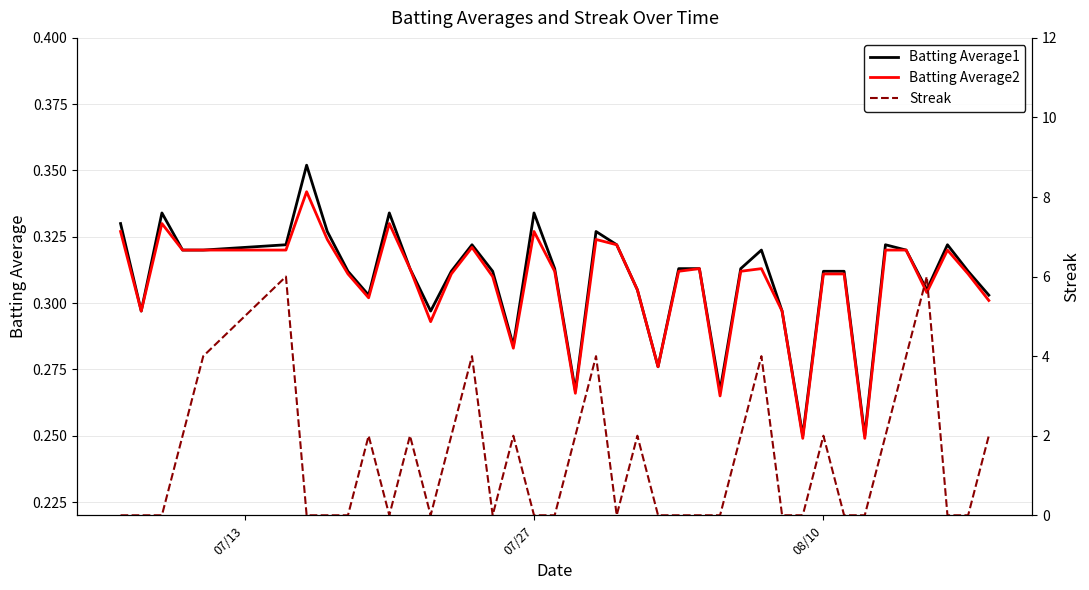

Reading left to right, what are all the values shown in this chart?

Batting Average1: 0.3	0.3	0.3	0.3	0.3	0.3	0.4	0.3	0.3	0.3	0.3	0.3	0.3	0.3	0.3	0.3	0.3	0.3	0.3	0.3	0.3	0.3	0.3	0.3	0.3	0.3	0.3	0.3	0.3	0.3	0.2	0.3	0.3	0.2	0.3	0.3	0.3	0.3	0.3	0.3
Batting Average2: 0.3	0.3	0.3	0.3	0.3	0.3	0.3	0.3	0.3	0.3	0.3	0.3	0.3	0.3	0.3	0.3	0.3	0.3	0.3	0.3	0.3	0.3	0.3	0.3	0.3	0.3	0.3	0.3	0.3	0.3	0.2	0.3	0.3	0.2	0.3	0.3	0.3	0.3	0.3	0.3
Streak: 0.0	0.0	0.0	2.0	4.0	6.0	0.0	0.0	0.0	2.0	0.0	2.0	0.0	2.0	4.0	0.0	2.0	0.0	0.0	2.0	4.0	0.0	2.0	0.0	0.0	0.0	0.0	2.0	4.0	0.0	0.0	2.0	0.0	0.0	2.0	4.0	6.0	0.0	0.0	2.0